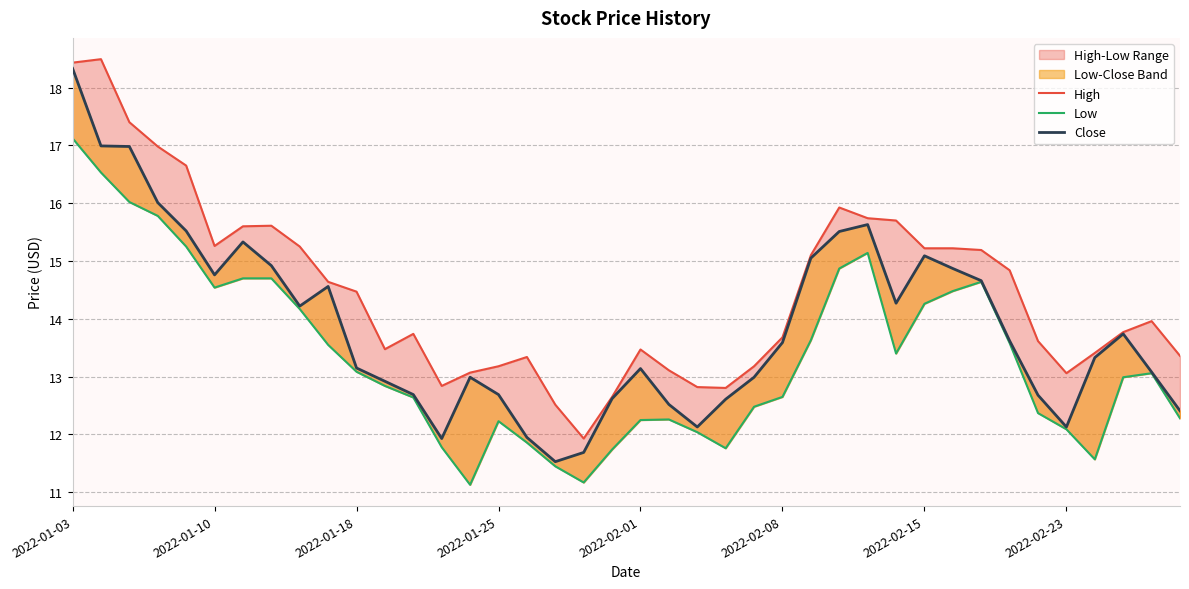

True or false: Close has a value of 21.7 at 2022-02-08.

False